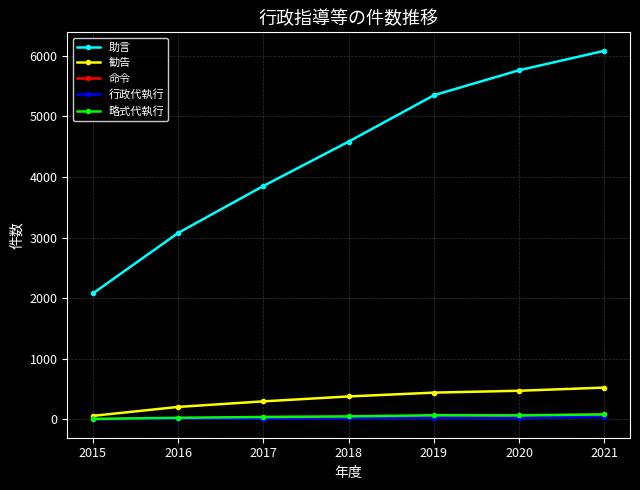

True or false: 助言 and 略式代執行 intersect in this chart.

False